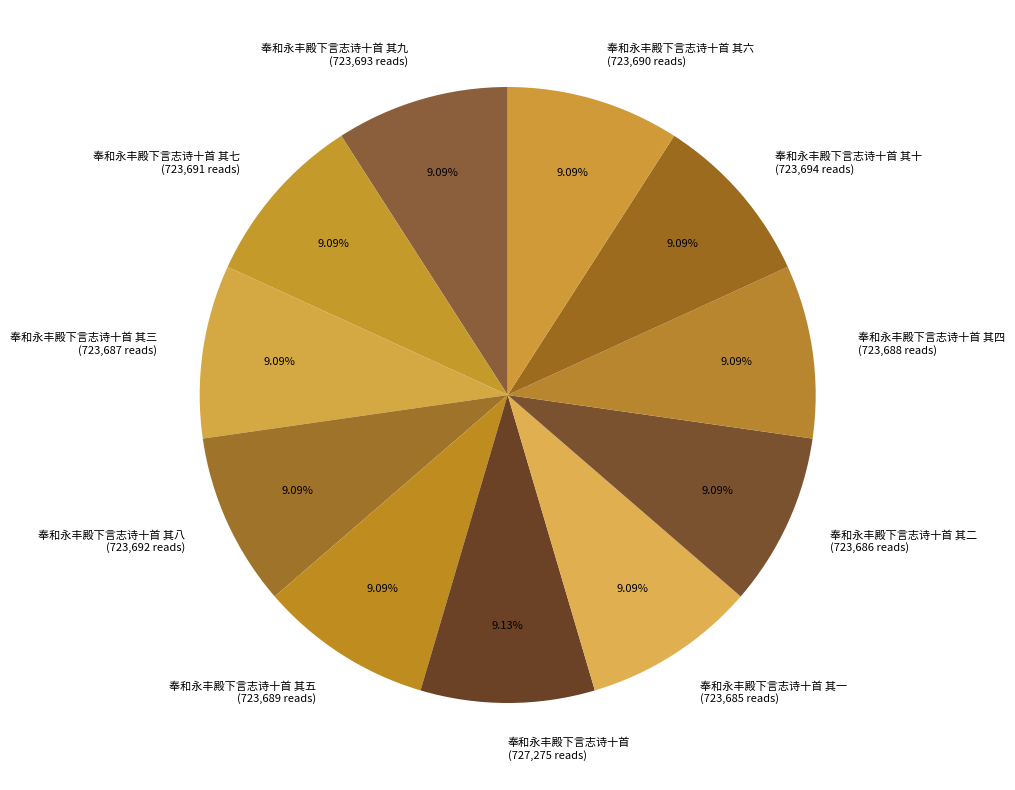

What is the ratio of the value at 奉和永丰殿下言志诗十首 其二 to the value at 奉和永丰殿下言志诗十首 其十?

1.0